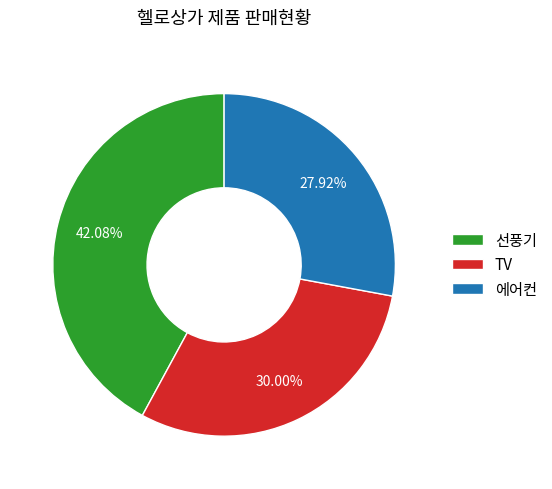

Approximately how many times larger is the value at 에어컨 compared to TV?

0.9